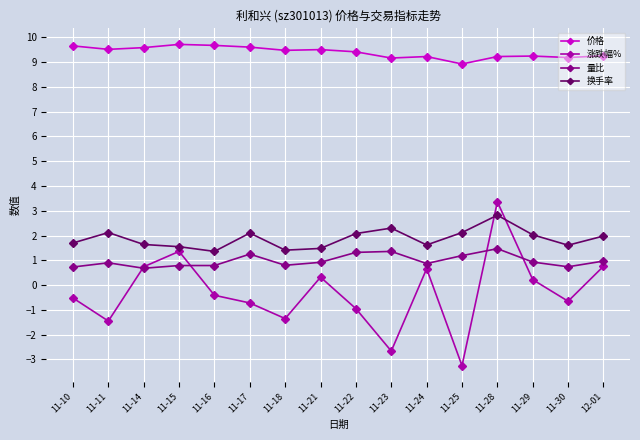

At which category does the chart reach its minimum across all series?

11-25